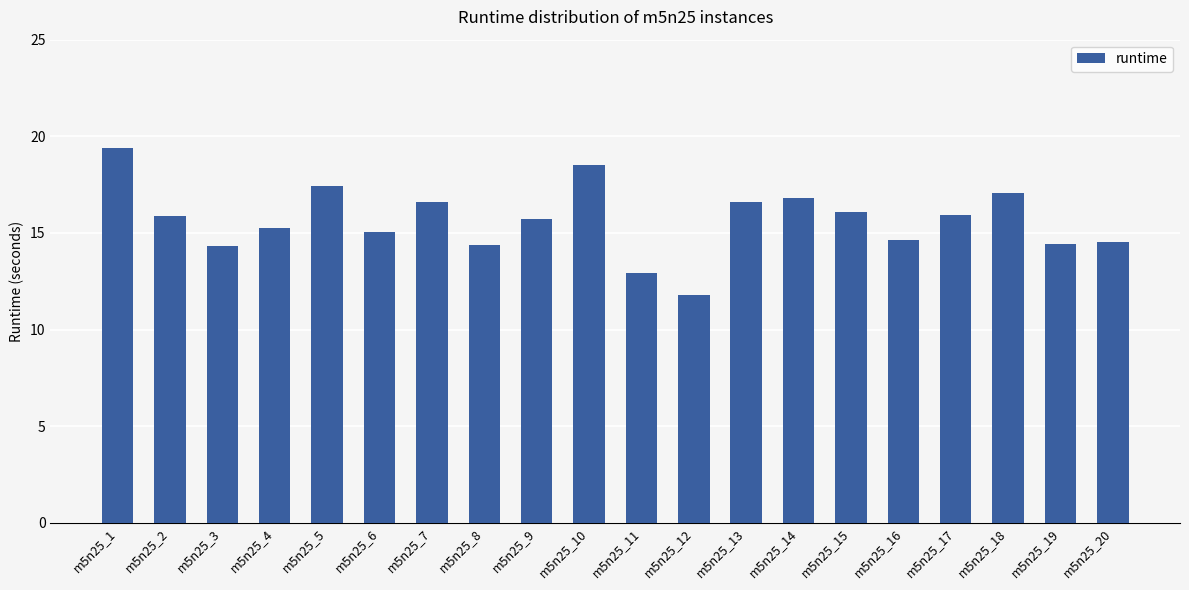

What is the approximate value at m5n25_8?

14.4